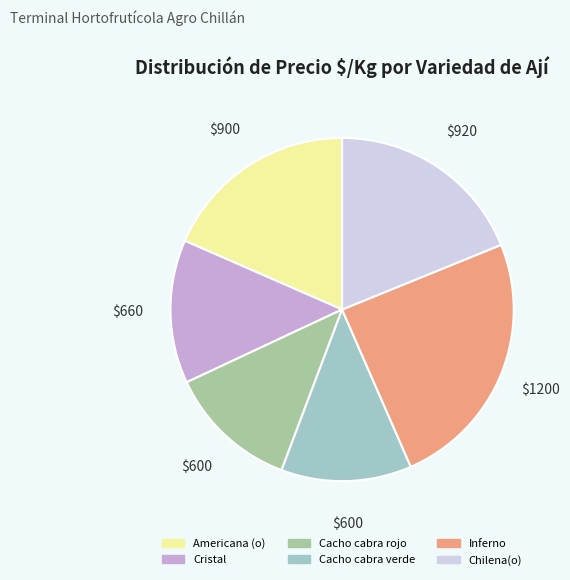

Is it true that Cacho cabra verde is 12% of the pie?

True